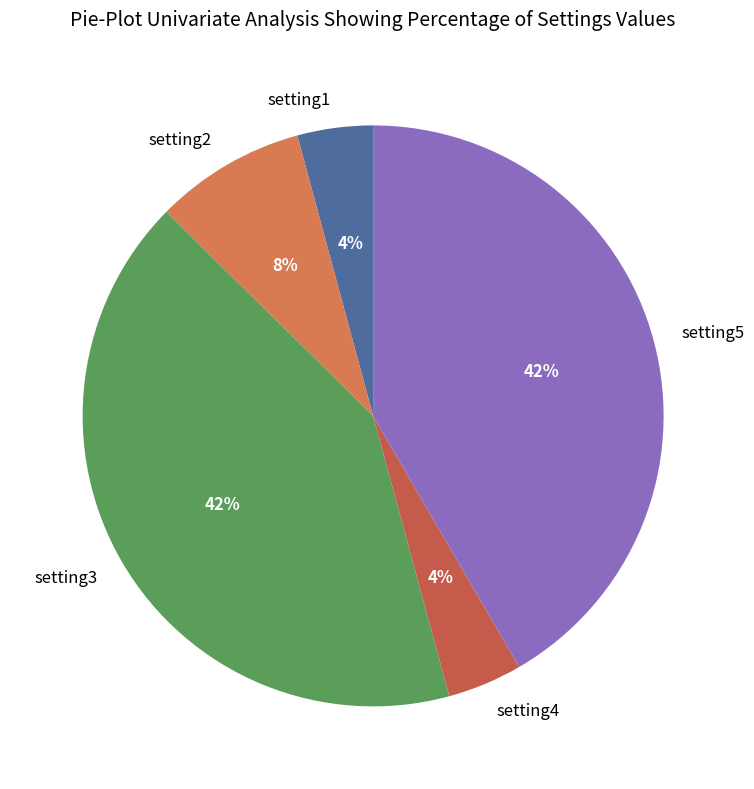

To the nearest percent, what is the difference between the setting1 and setting2 slice percentages?

4%